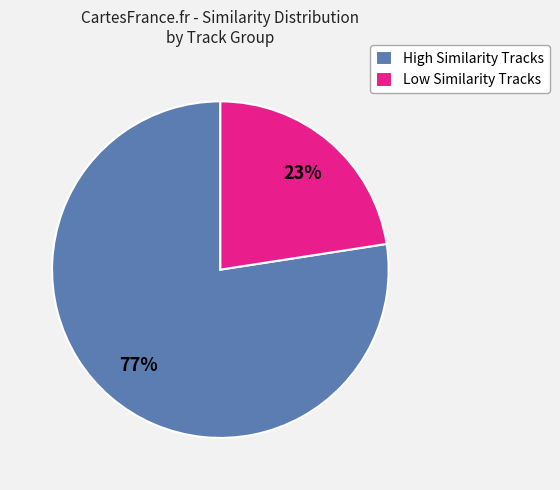

How many segments does this pie chart have?

2